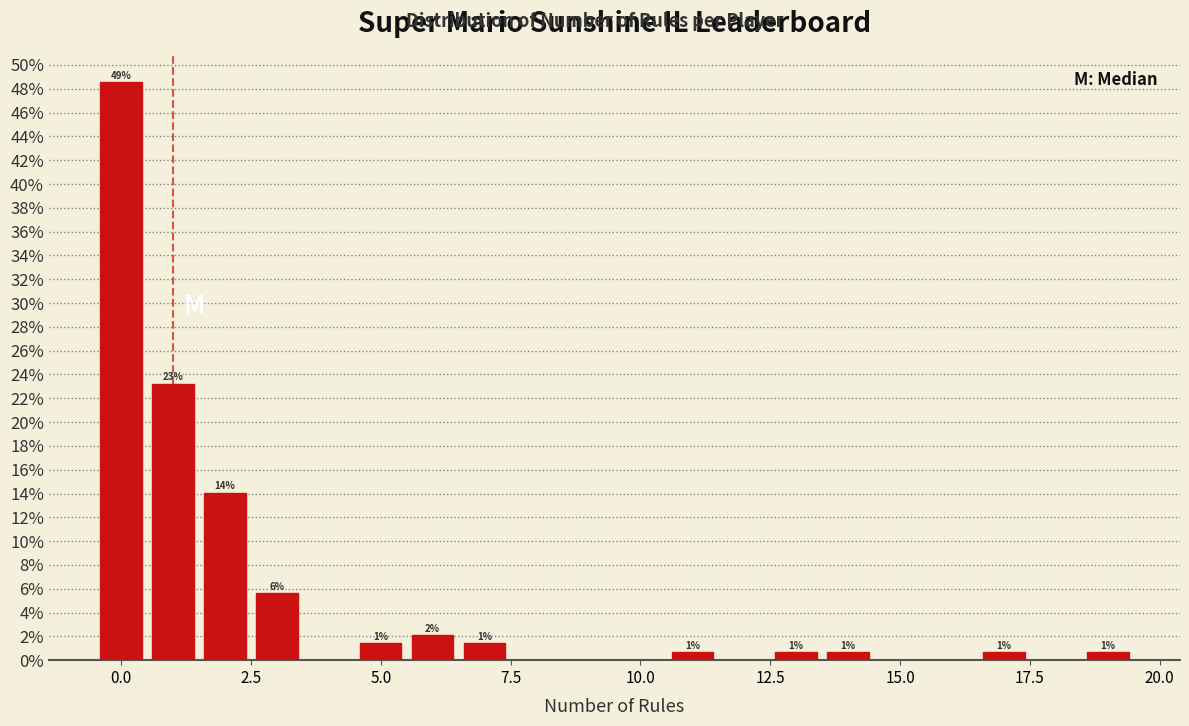

Read against the x-axis, roughly where is the centre of the tallest bar?

0.0